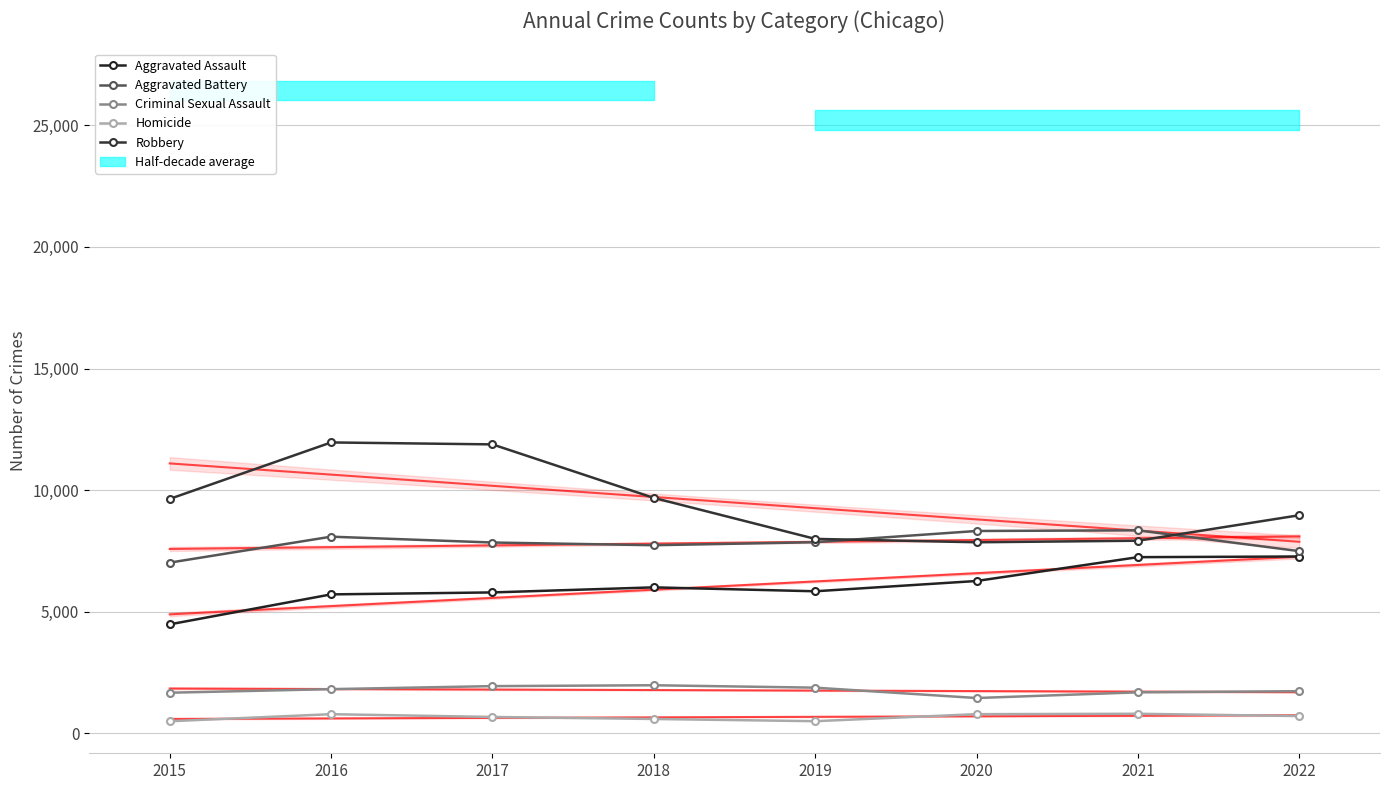

What is the difference between the Aggravated Assault values at 2018 and 2015?

1521